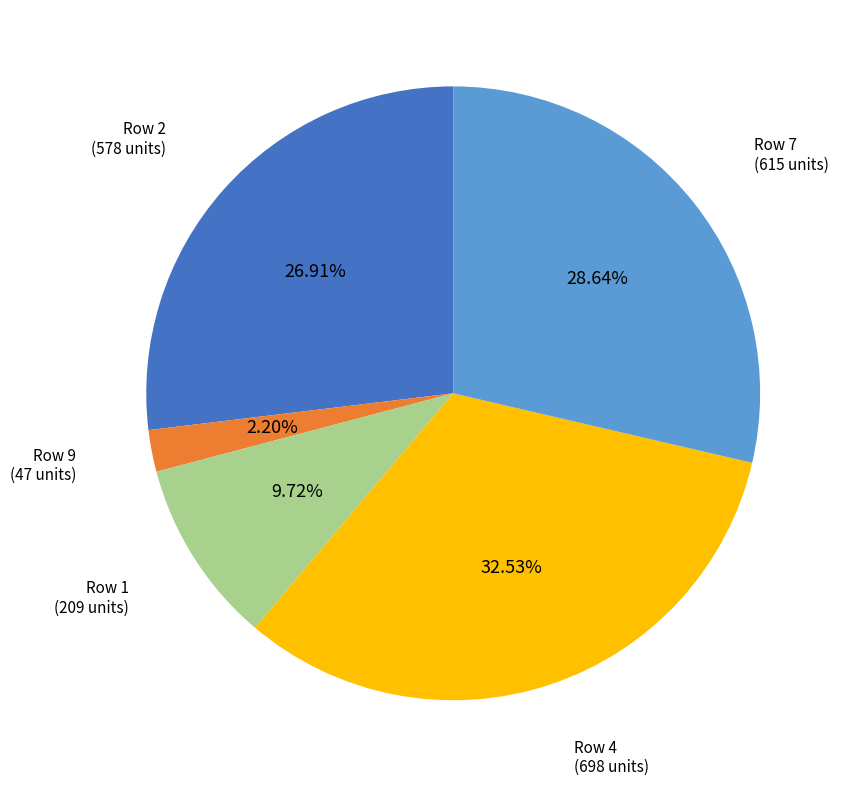

Is there a majority slice in this chart?

No